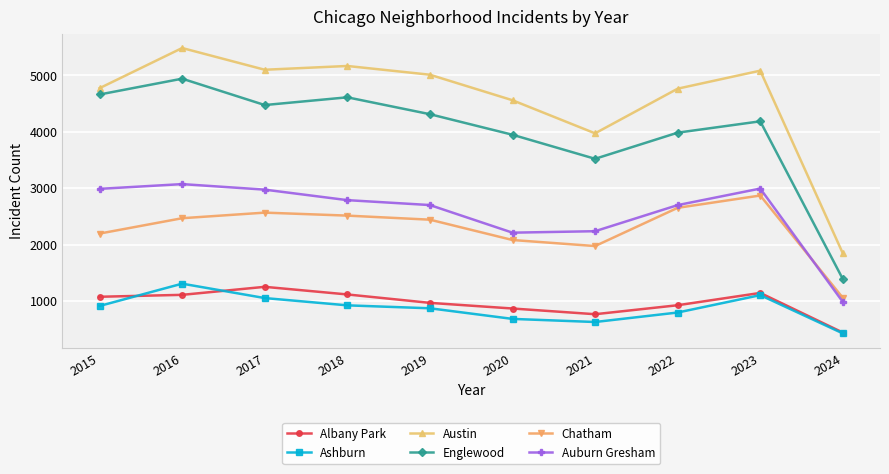

Where is Austin nearest to the value 3662?

2021